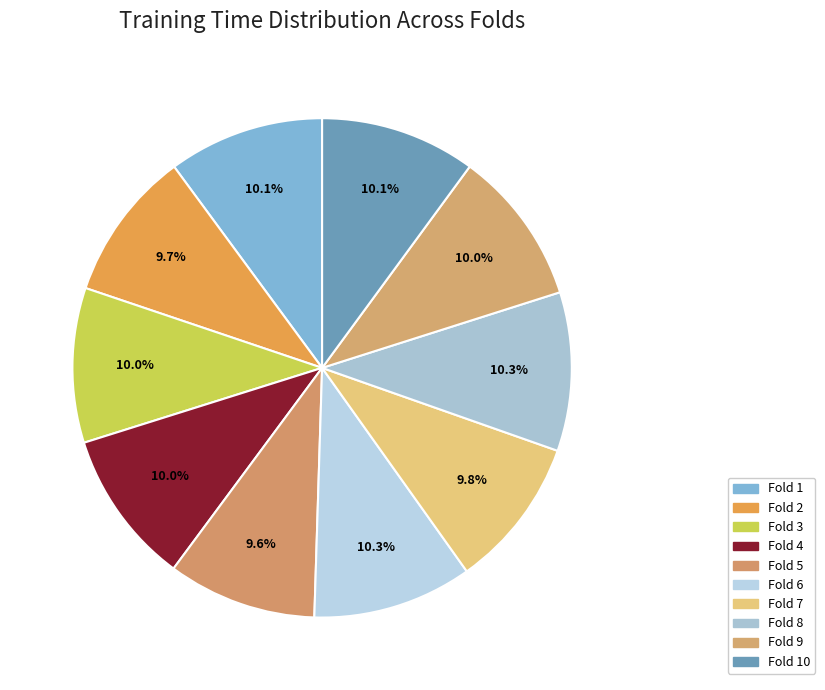

Is there any slice that represents more than half of the pie?

No